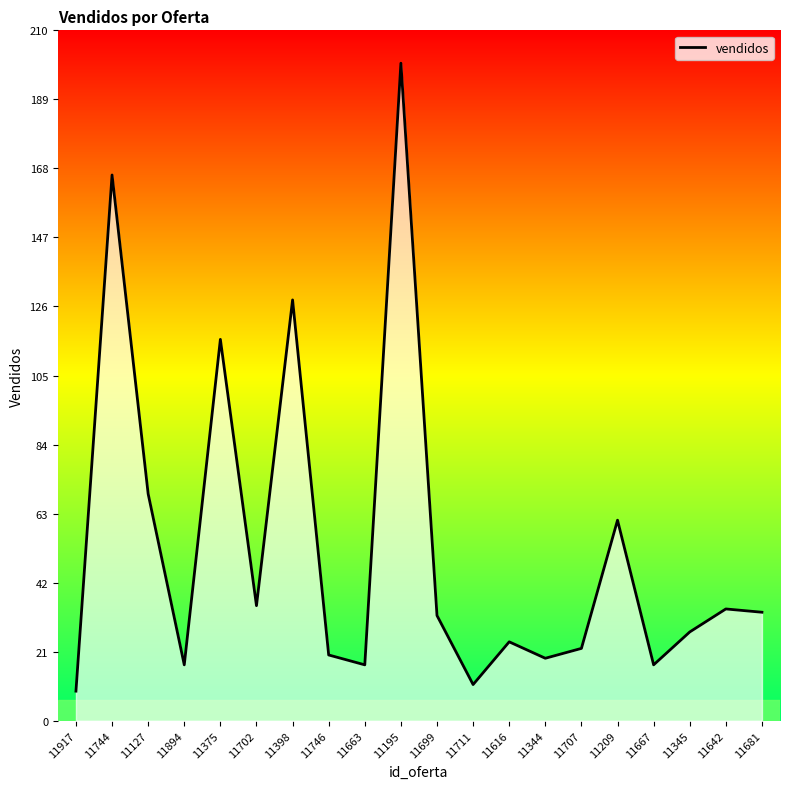

Reading left to right, what are all the values shown in this chart?

9	166	69	17	116	35	128	20	17	200	32	11	24	19	22	61	17	27	34	33